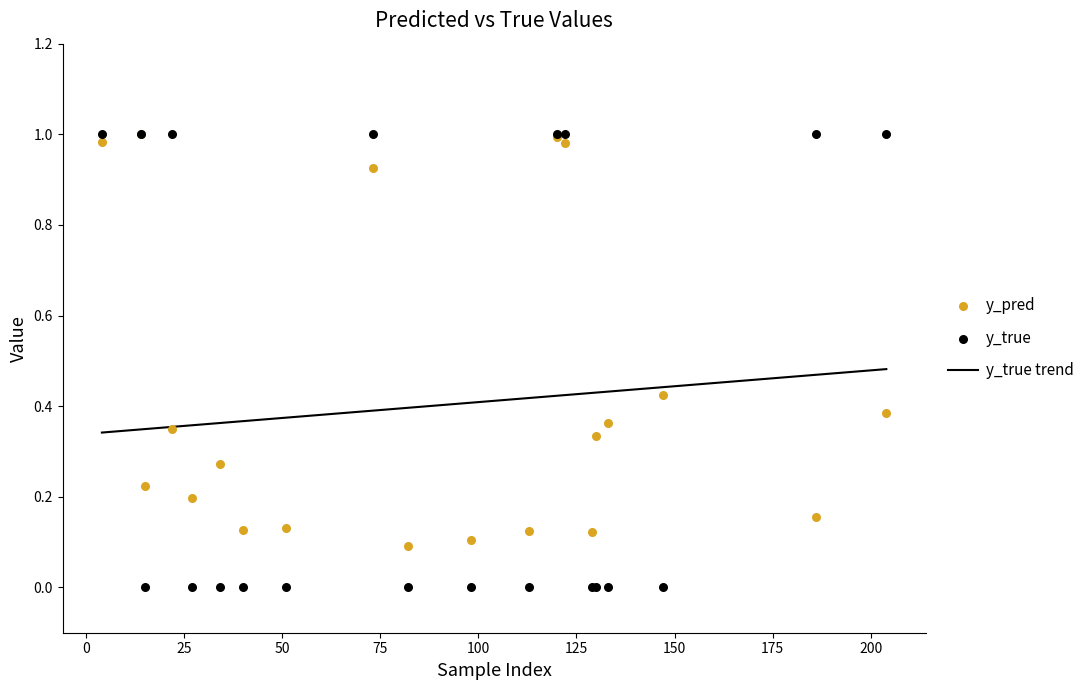

What is the total value across all series at 98?

0.1